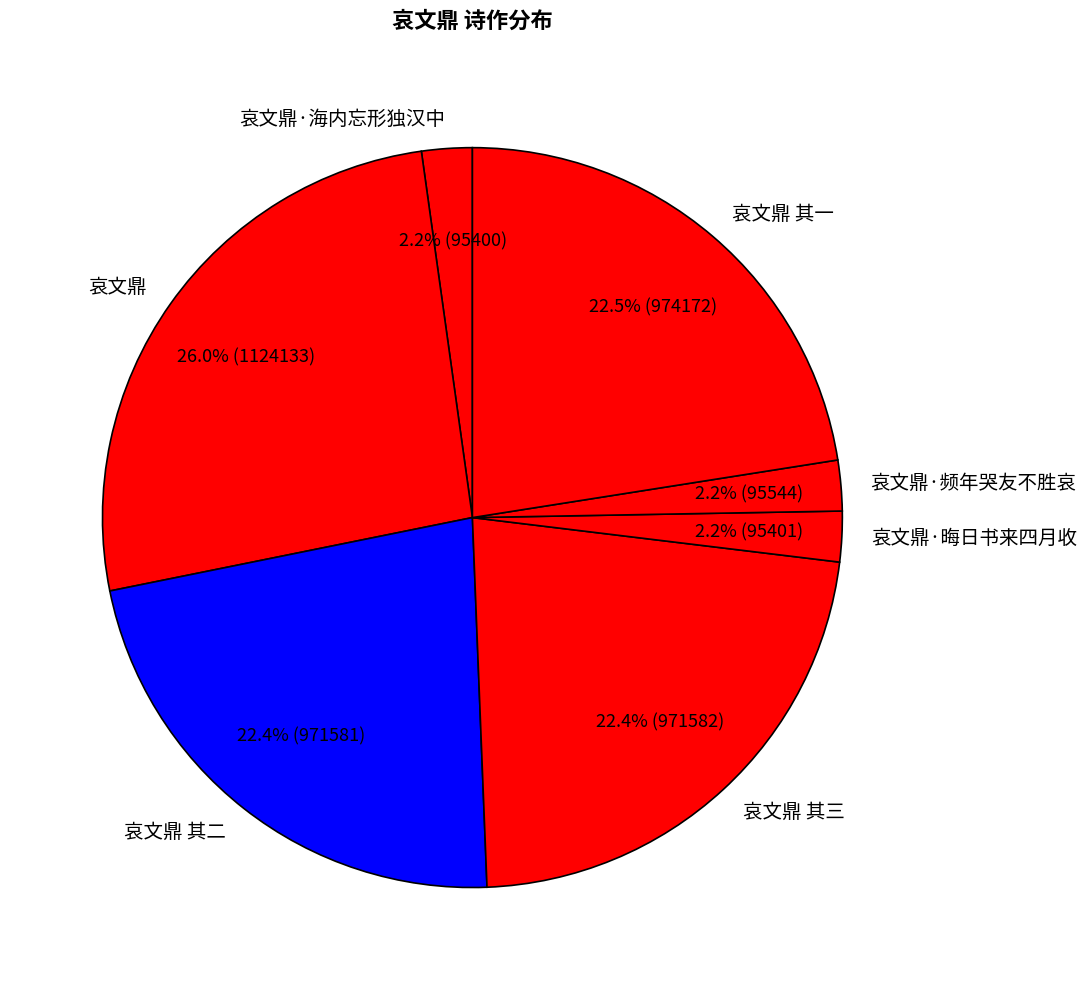

Which slice is the largest?

哀文鼎